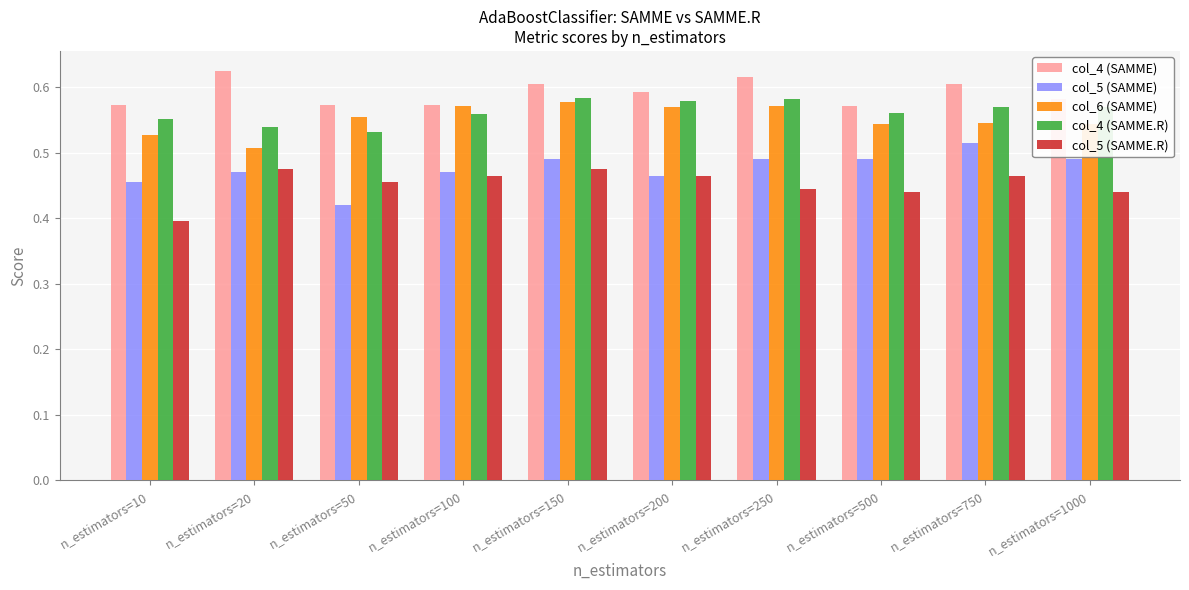

Is the value of col_6 (SAMME) at n_estimators=200 greater than the value of col_4 (SAMME.R) at n_estimators=10?

Yes